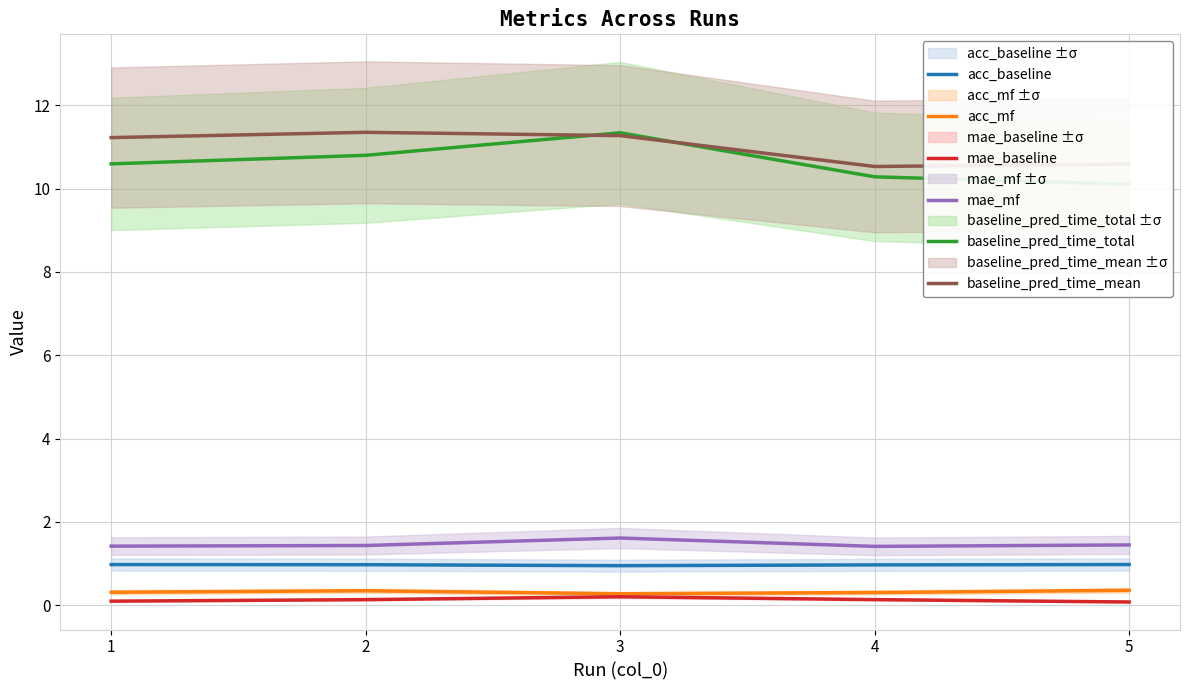

What is the total value across all series at 2?

25.0